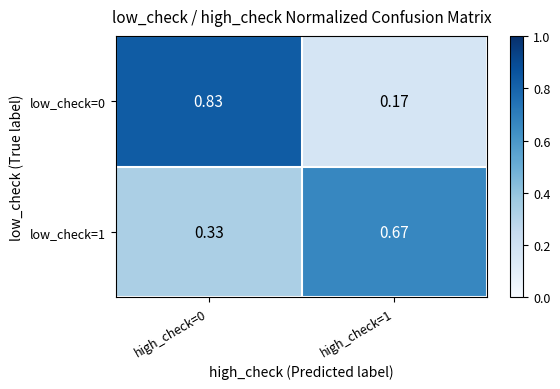

Is the value of low_check=1 at high_check=0 greater than the value of low_check=0 at high_check=1?

Yes